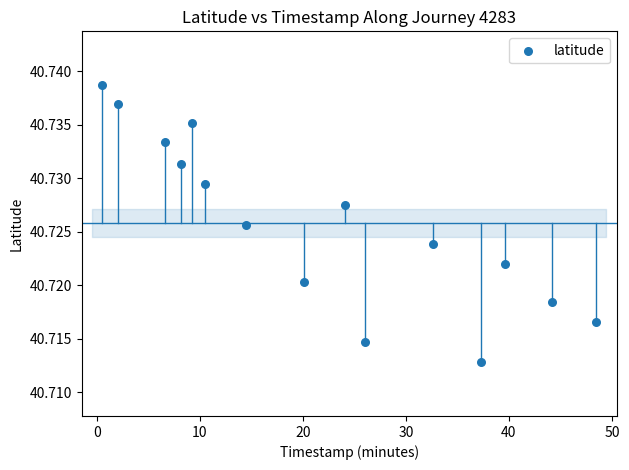

What is the range of X values (max minus min)?

47.9